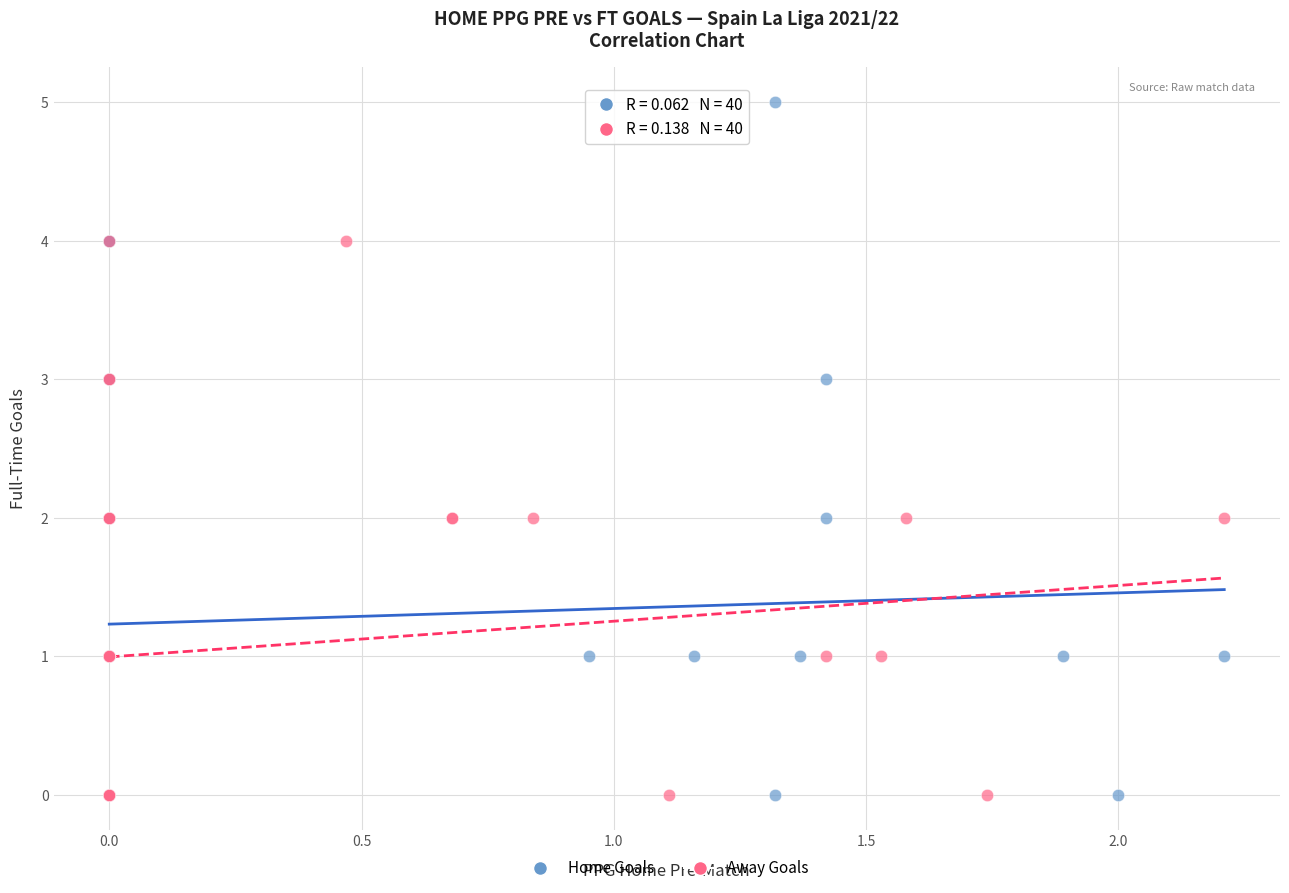

What are all the series names shown in the legend?

Home Goals, Away Goals